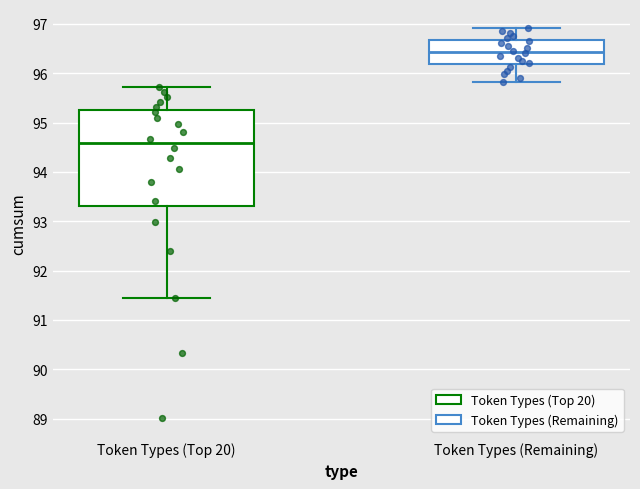

Where is the lower edge of the box for Token Types (Top 20) on the y-axis? The values are not printed on the chart, so give them approximately, as read against the axis.

93.3